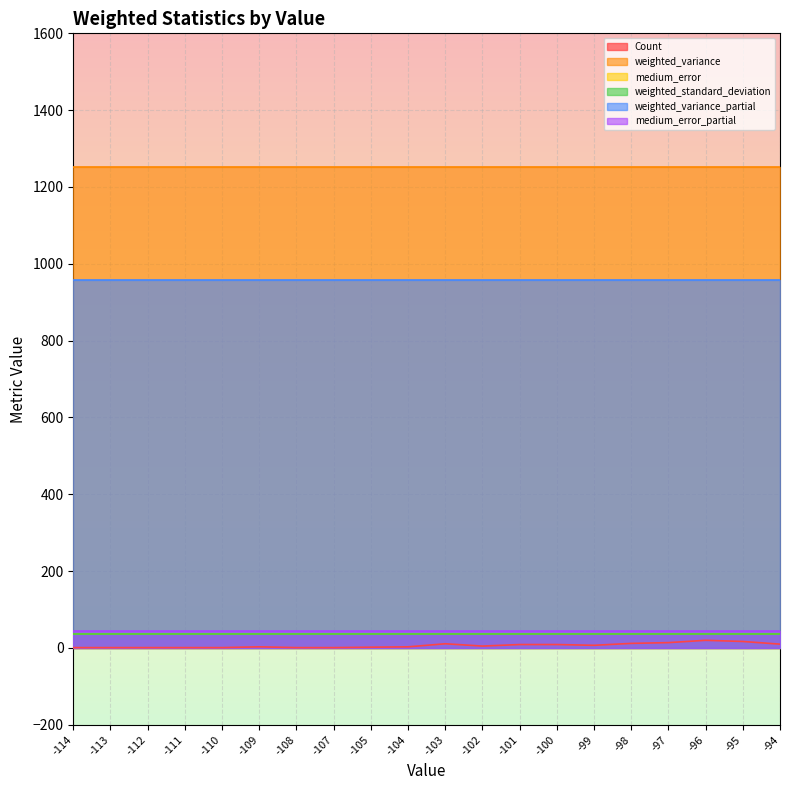

List the labels in order of medium_error_partial value, smallest first.

-114, -113, -112, -111, -110, -109, -108, -107, -105, -104, -103, -102, -101, -100, -99, -98, -97, -96, -95, -94